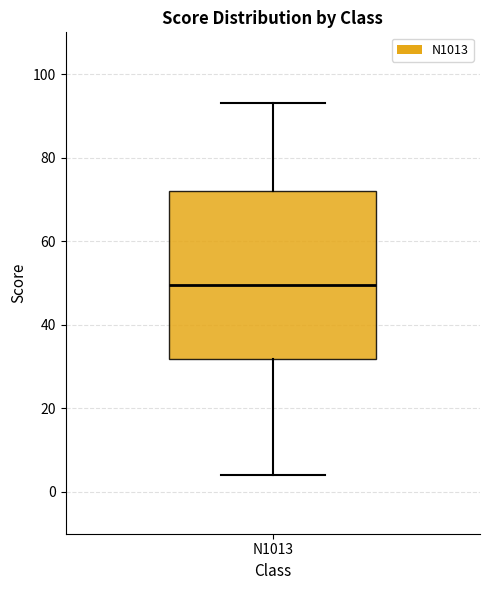

Transcribe this box plot: give where the median line is, the range the box spans, and where the two whiskers end, as read against the y-axis. The values are not printed on the chart, so give them approximately, as read against the axis.

median 50, box 32 to 72, whiskers 4 to 94